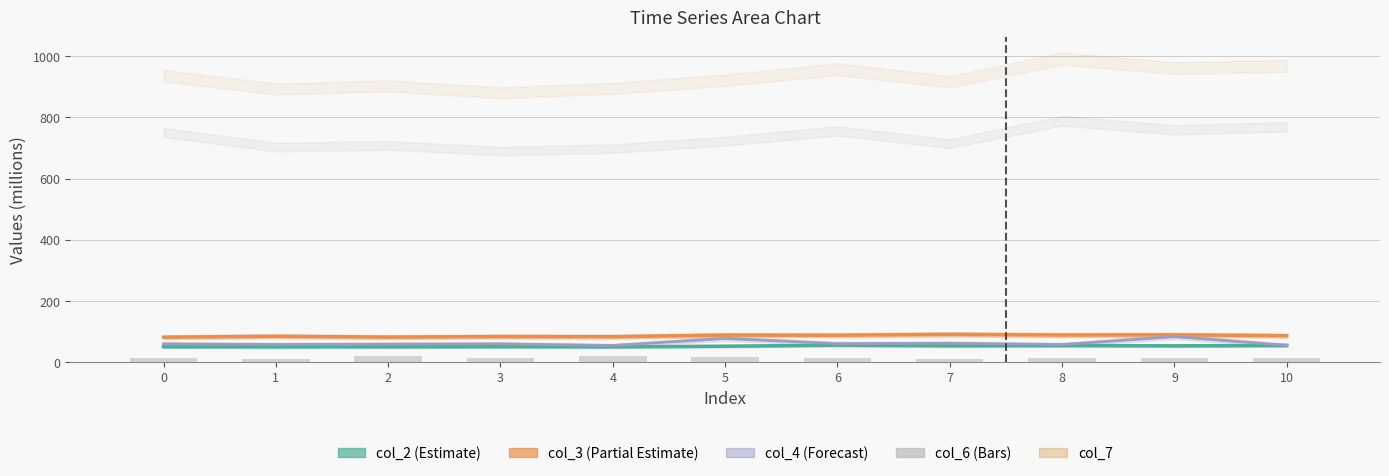

Is it true that the value at 3 is 3.9?

False